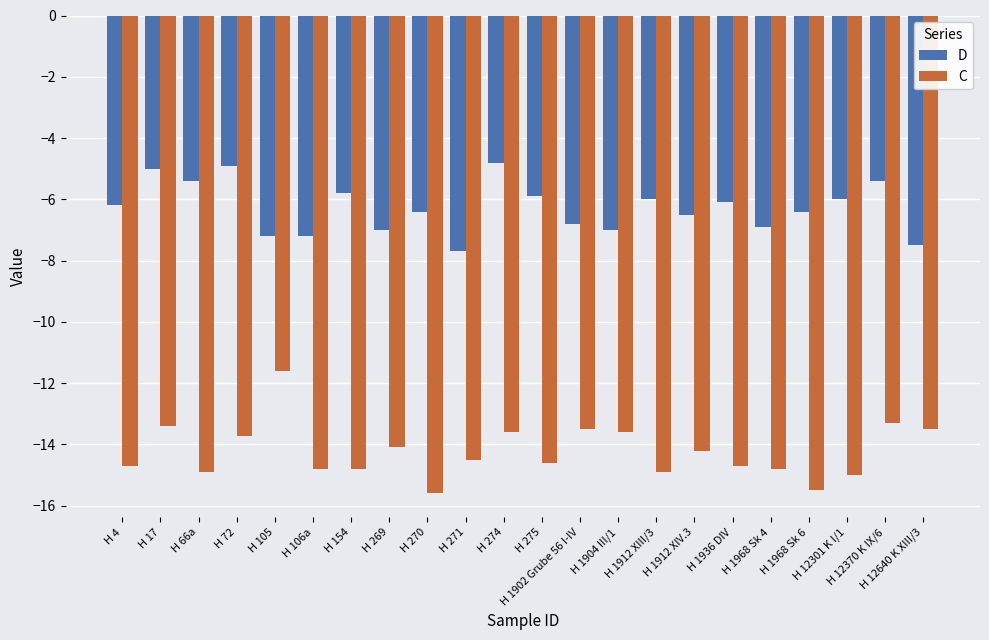

What position from the right is H 12370 K IX/6?

2